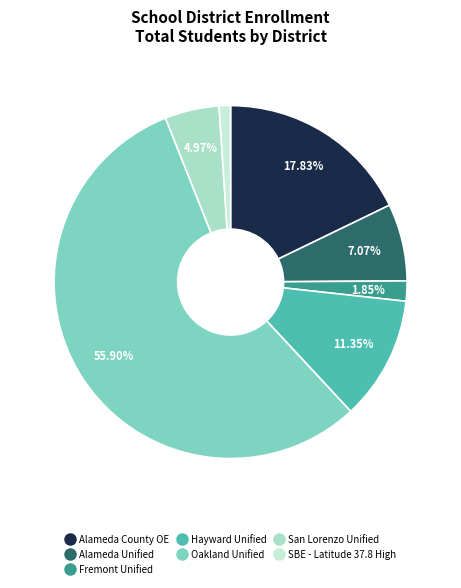

Count the number of slices in the pie.

7